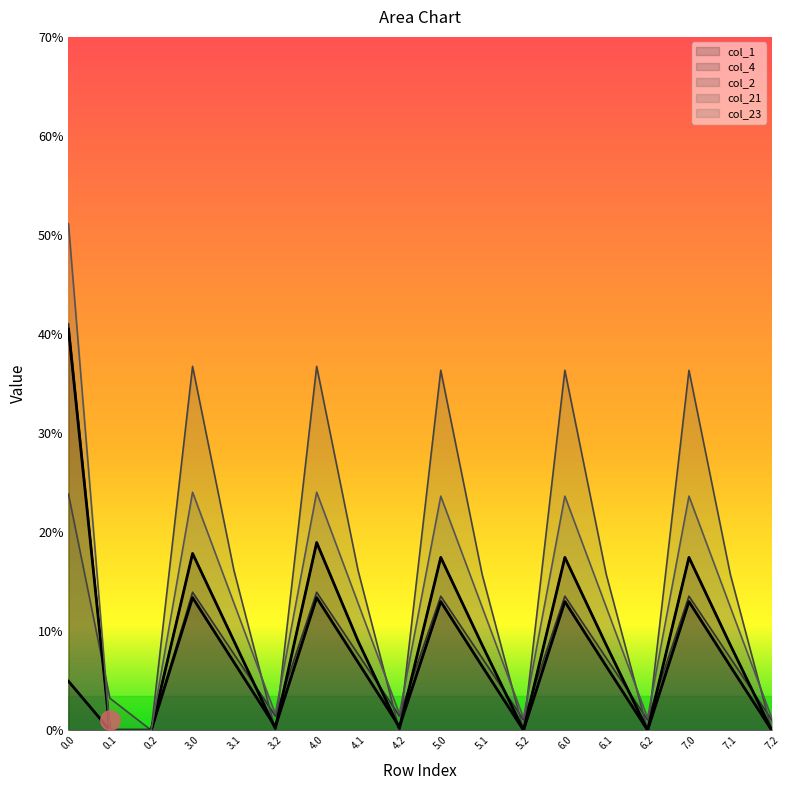

Rank the categories by col_1 value from lowest to highest.

0.1, 0.2, 5.2, 6.2, 7.2, 3.2, 4.2, 0.0, 5.1, 6.1, 7.1, 3.1, 4.1, 5.0, 6.0, 7.0, 3.0, 4.0